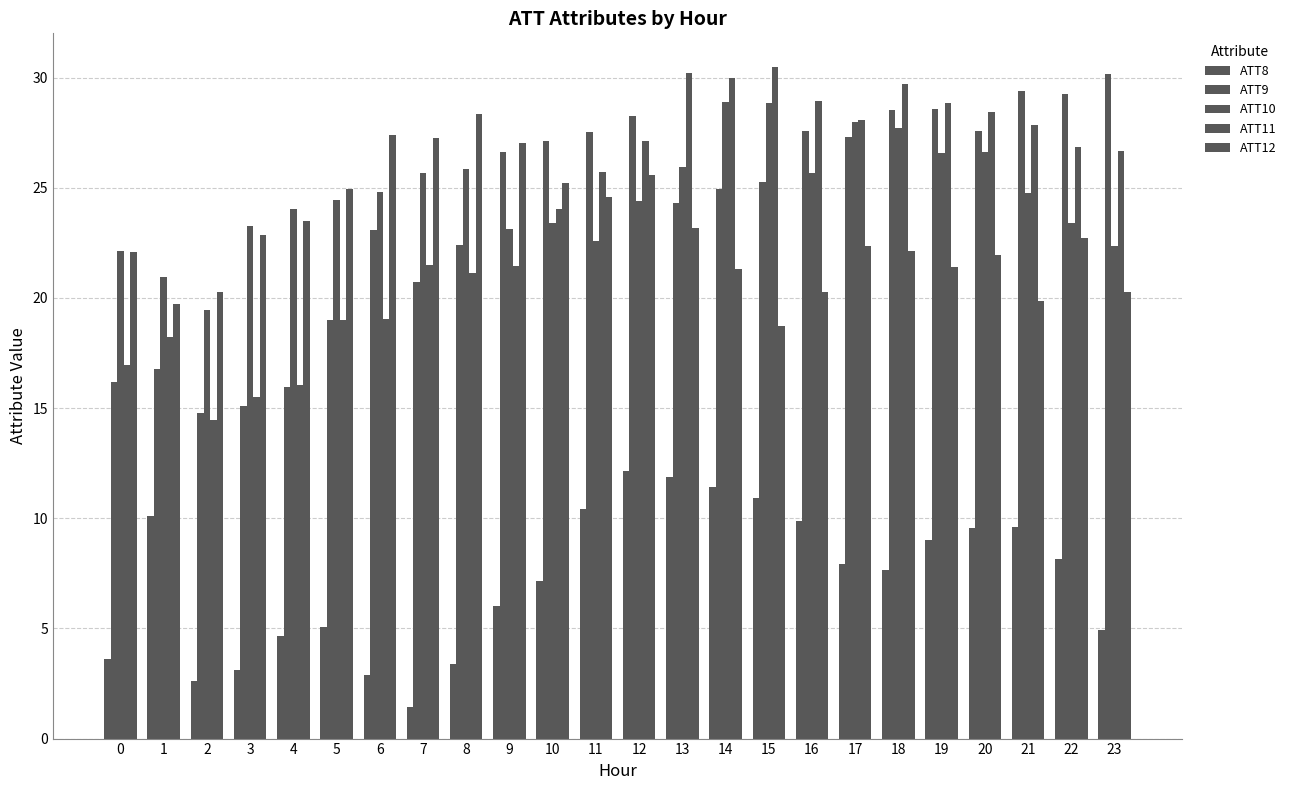

What is the difference between the maximum and minimum values in the ATT8 series?

10.7